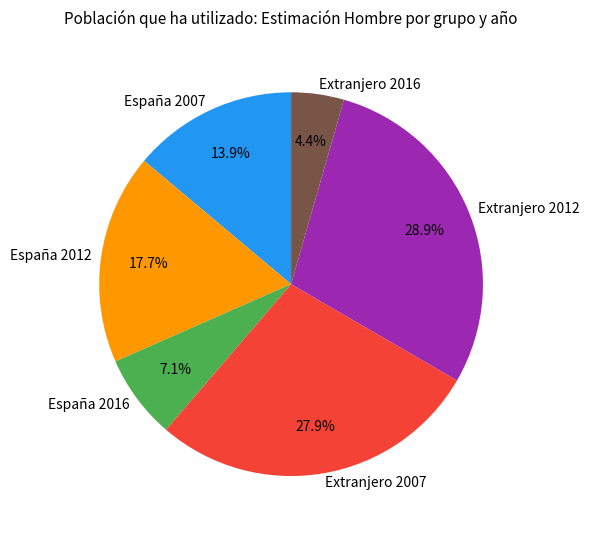

Combined, what portion of the pie is Extranjero 2007 and España 2016?

35.0%